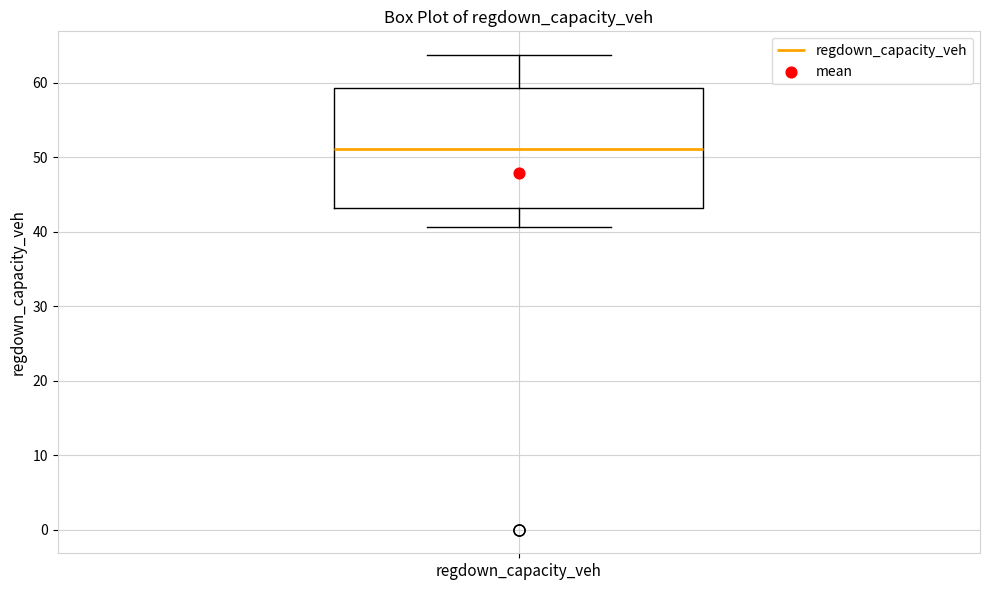

Where is the upper edge of the box for regdown_capacity_veh on the y-axis? The values are not printed on the chart, so give them approximately, as read against the axis.

59